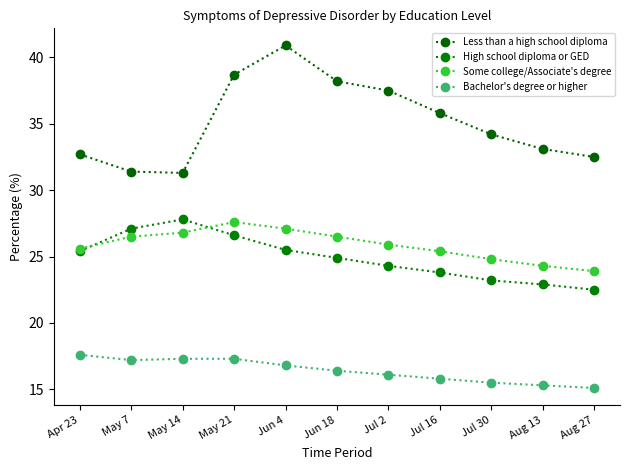

Between Jul 30 and Aug 13, which series saw the biggest shift?

Less than a high school diploma